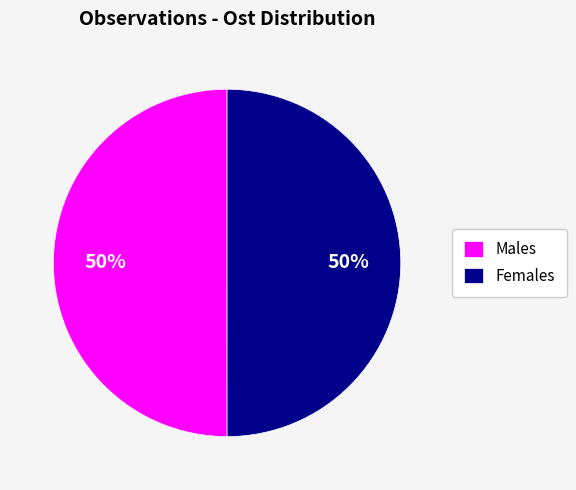

To the nearest percent, what portion does Females represent?

50%